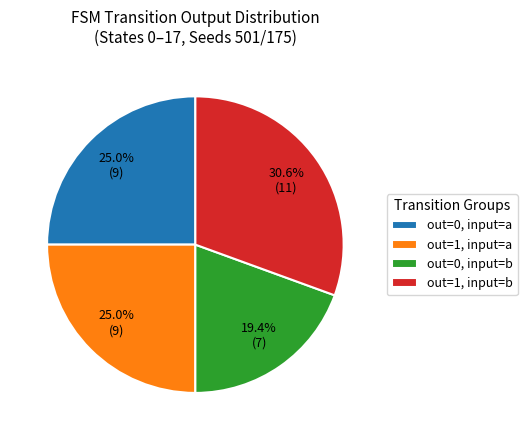

How many slices are in this pie chart?

4